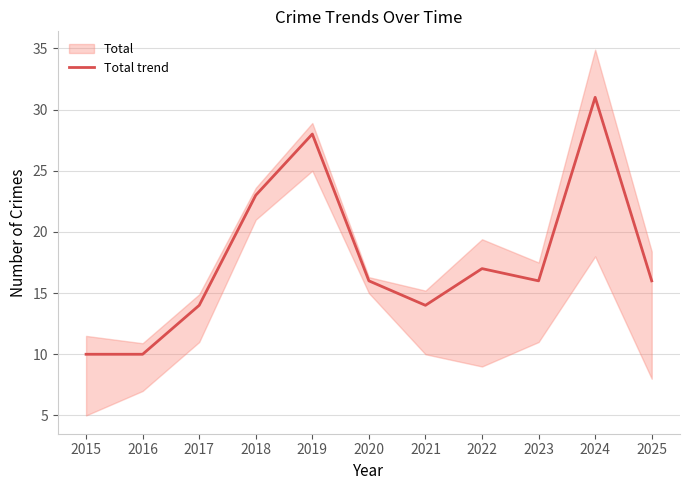

Approximately how many times larger is the value at 2024 compared to 2015?

3.1